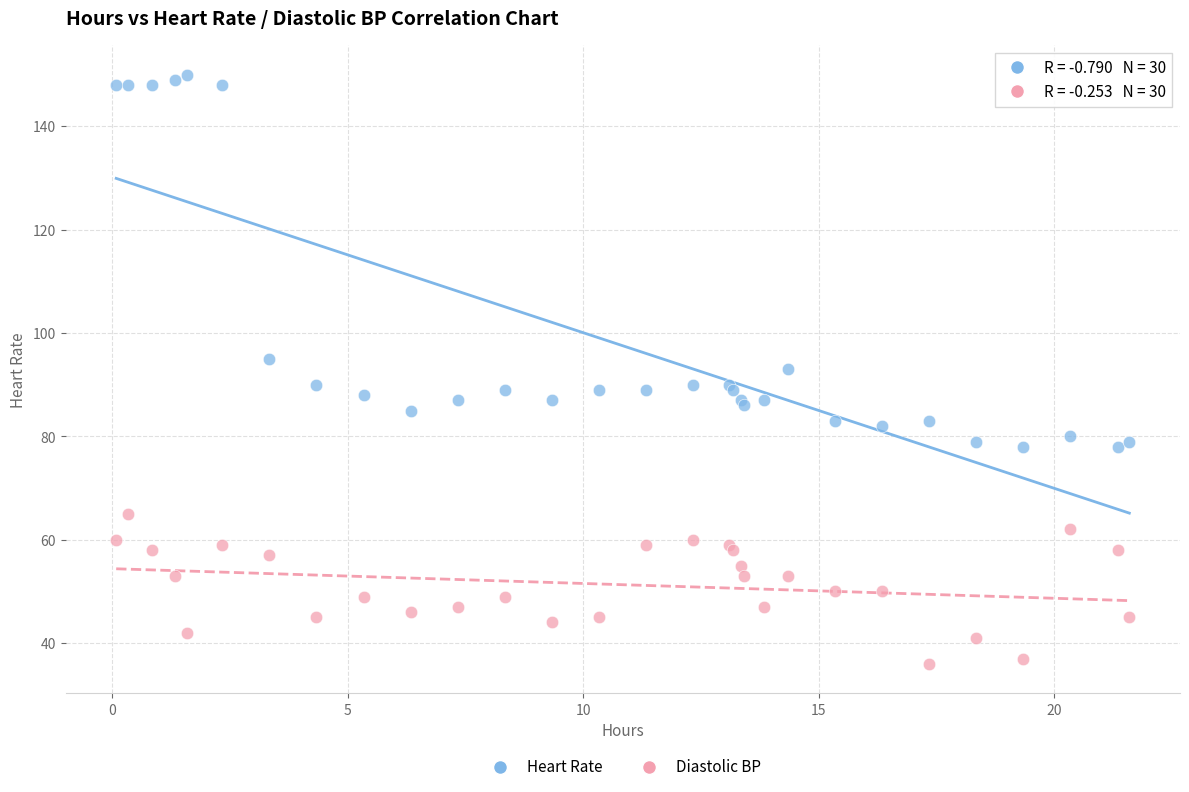

What are all the series names shown in the legend?

Heart Rate, Diastolic BP